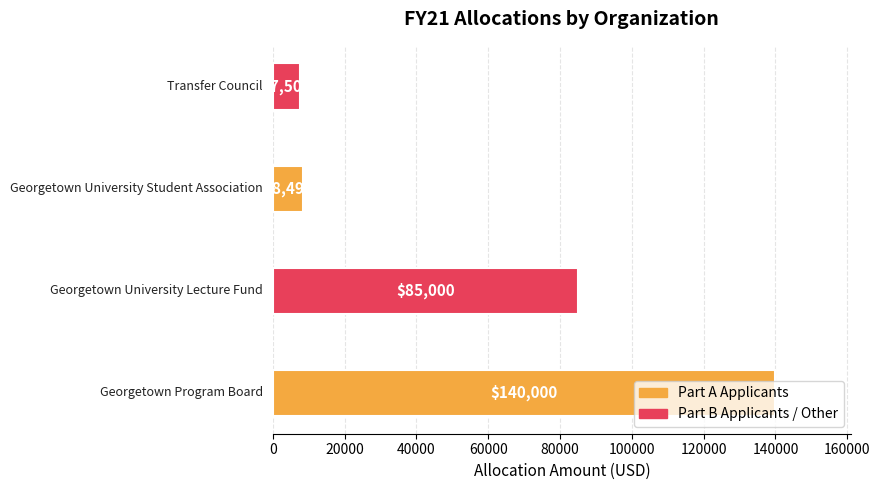

What is the difference between the second highest and second lowest values?

76505